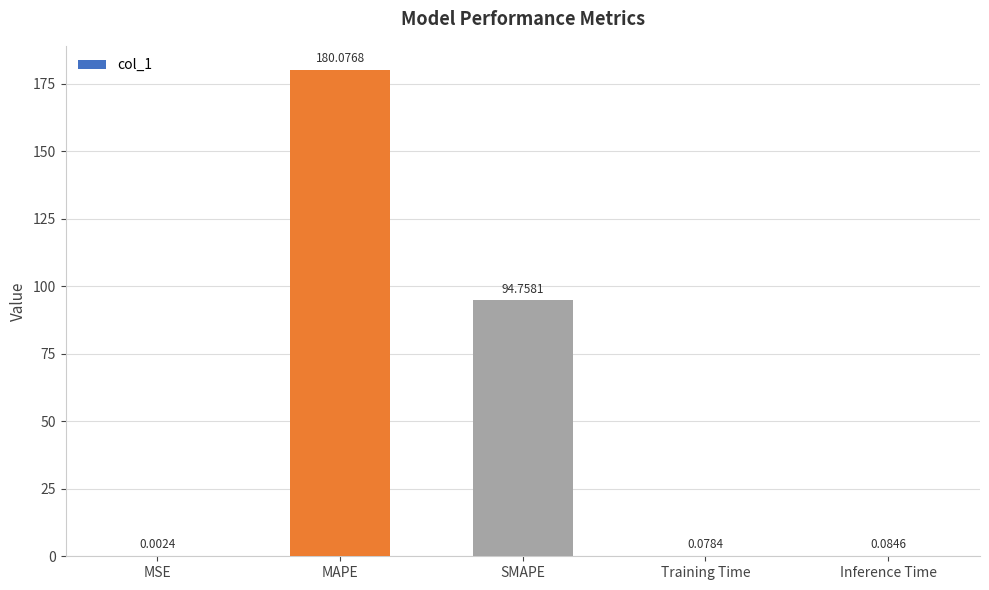

The chart shows a value of 103.7 at MAPE. True or false?

False